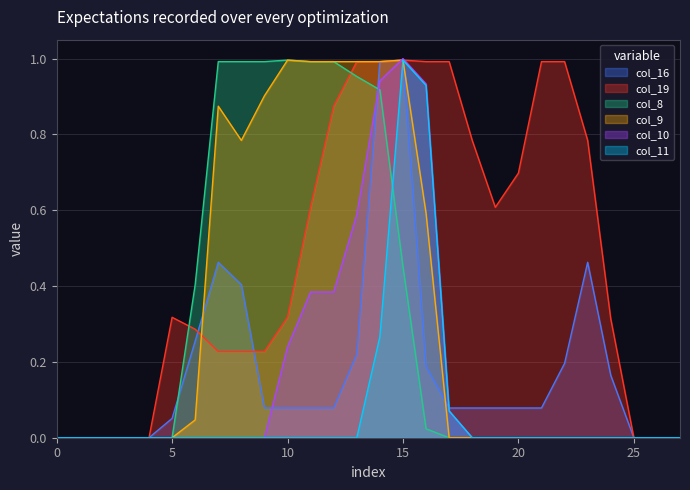

The value of col_8 at 5 is 0.0. True or false?

True